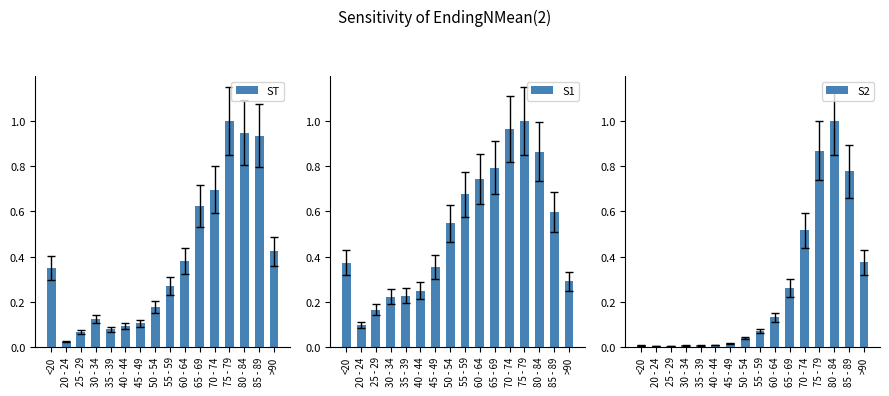

What is the spread (max minus min) of values at 20 - 24?

0.1